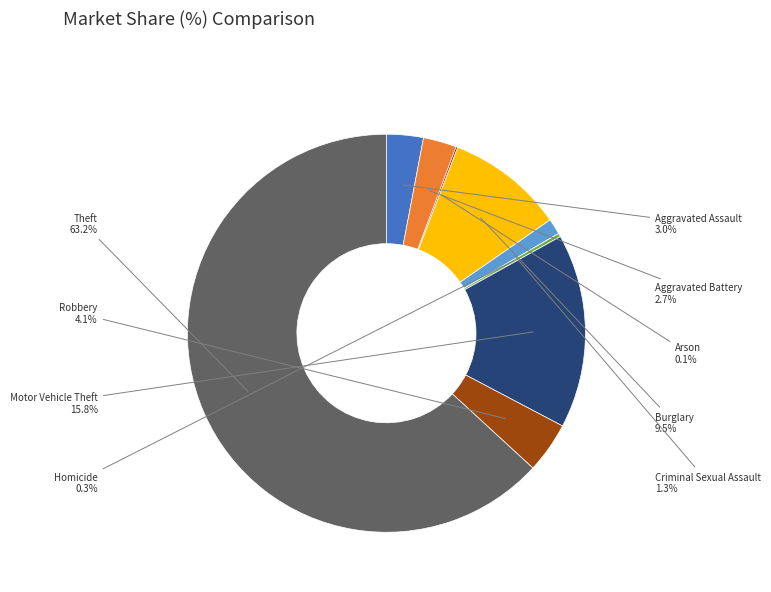

To the nearest percent, what is the average slice percentage?

11%